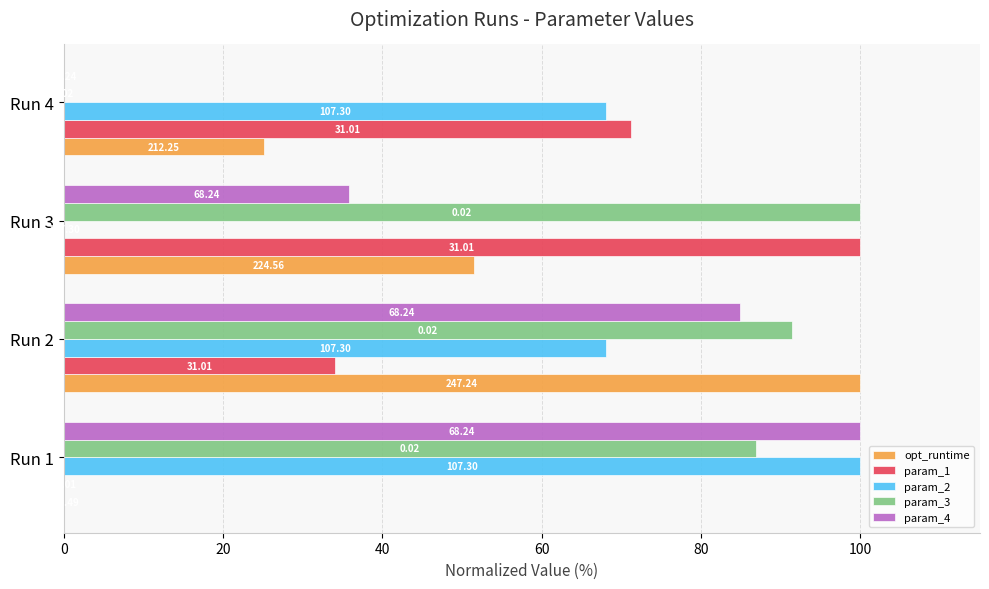

What are all the series names shown in the legend?

opt_runtime, param_1, param_2, param_3, param_4